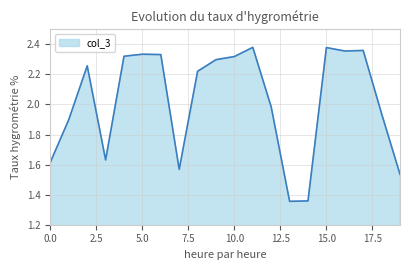

What is the difference between the maximum and minimum values?

1.0